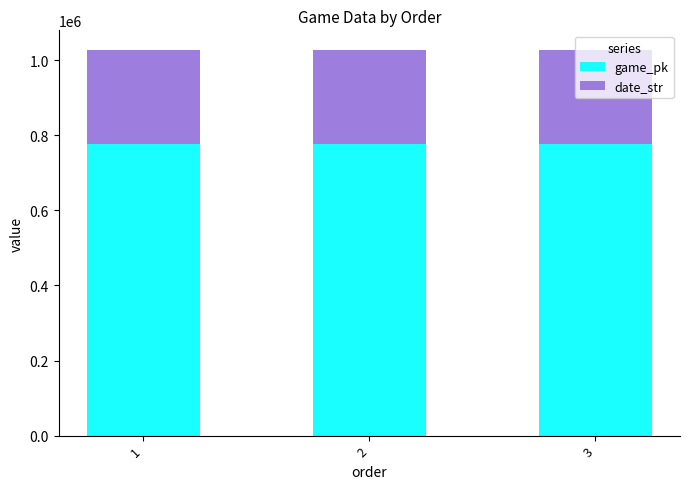

What is the value of the game_pk bar at the 3rd from the left?

778224